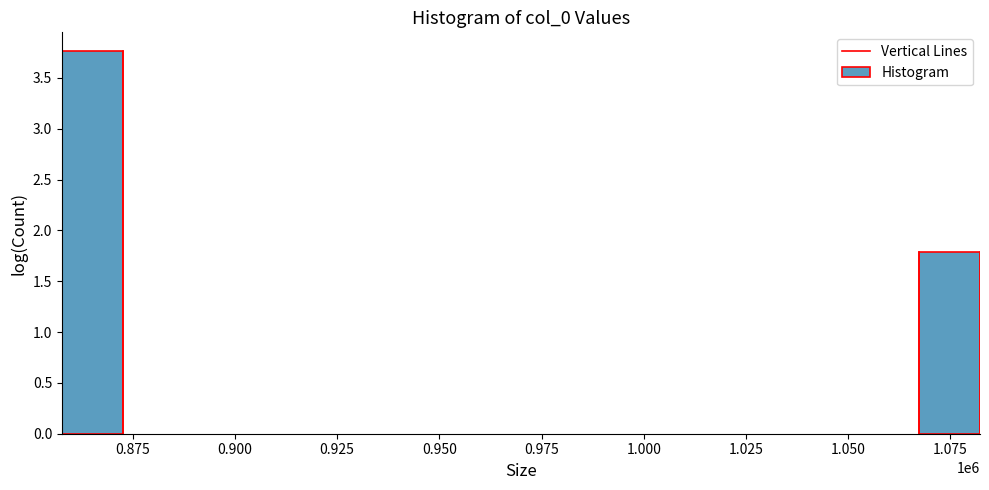

Reading right to left, extract all data points from this chart.

1.075=1.8	0.875=3.8